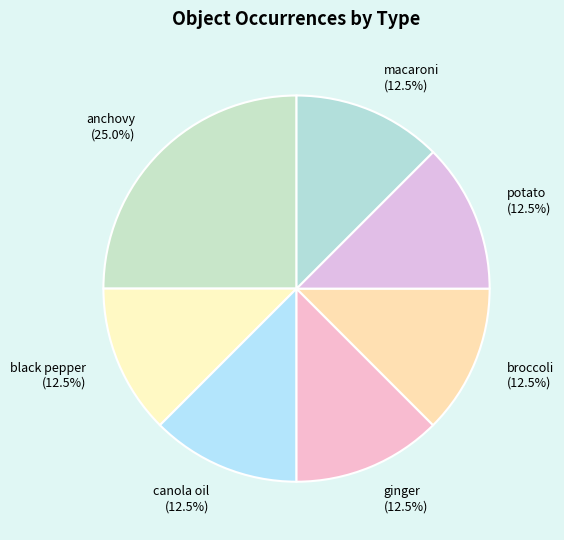

Combined, what portion of the pie is potato and macaroni?

25.0%